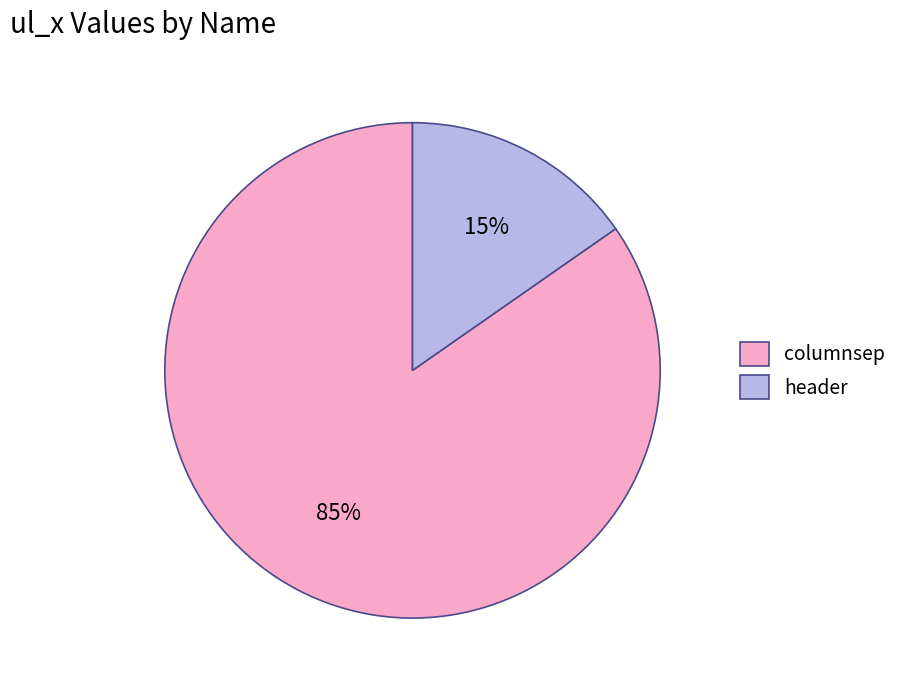

Combined, do header and columnsep account for over 50%?

Yes